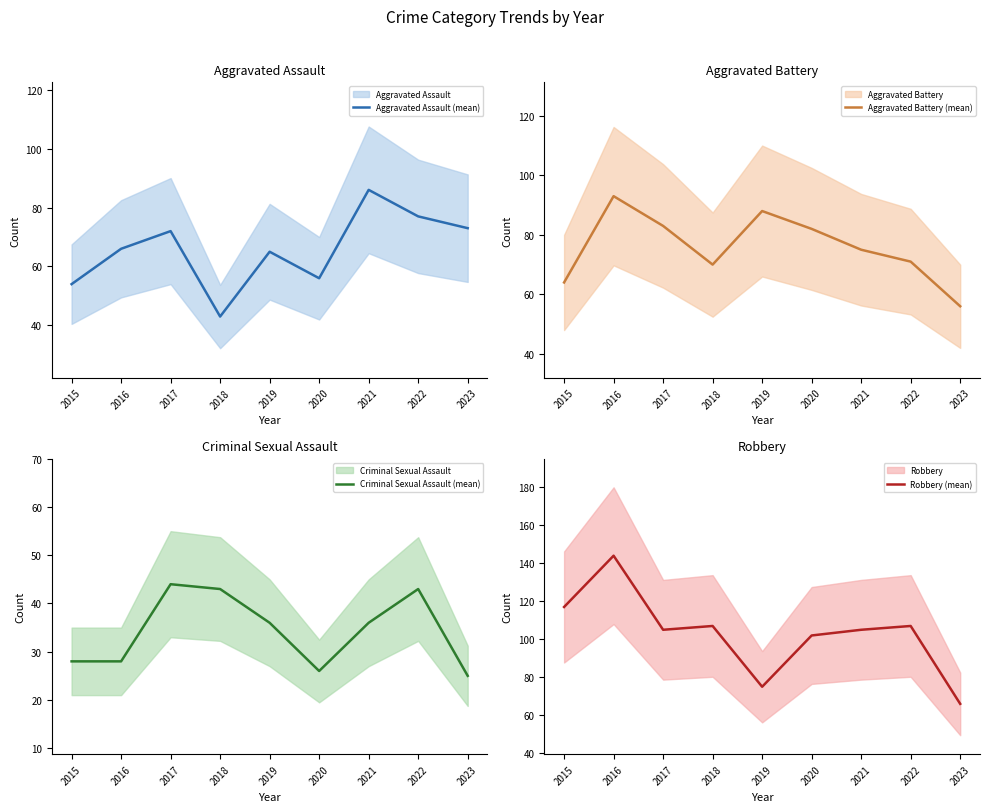

Rank the series at 2015 from lowest to highest value.

Criminal Sexual Assault (mean), Aggravated Assault (mean), Aggravated Battery (mean), Robbery (mean)